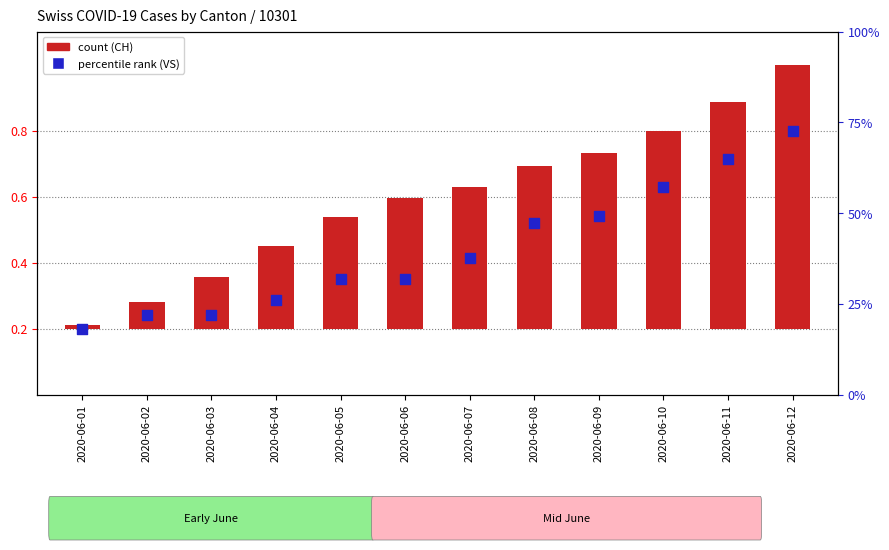

What is the change in value from 2020-06-05 to 2020-06-08?

+0.2